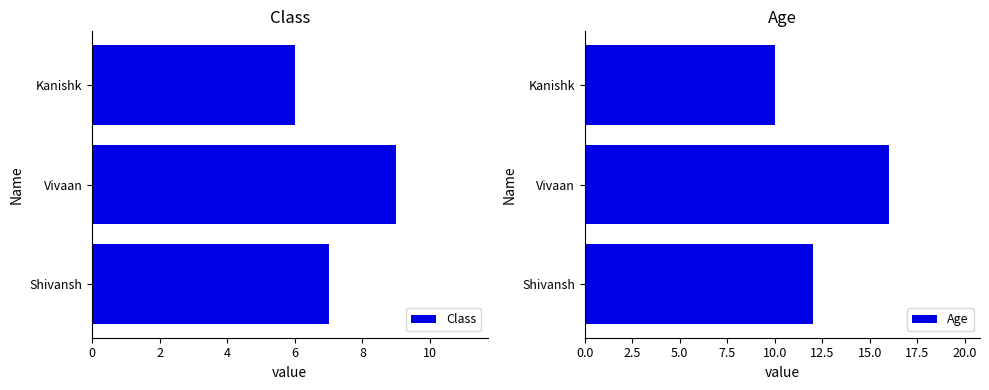

Does the chart contain any negative values?

No